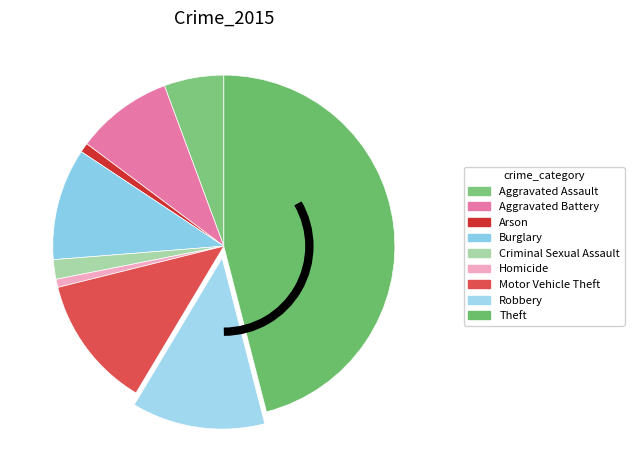

Do Robbery and Aggravated Battery together represent more than half of the pie?

No